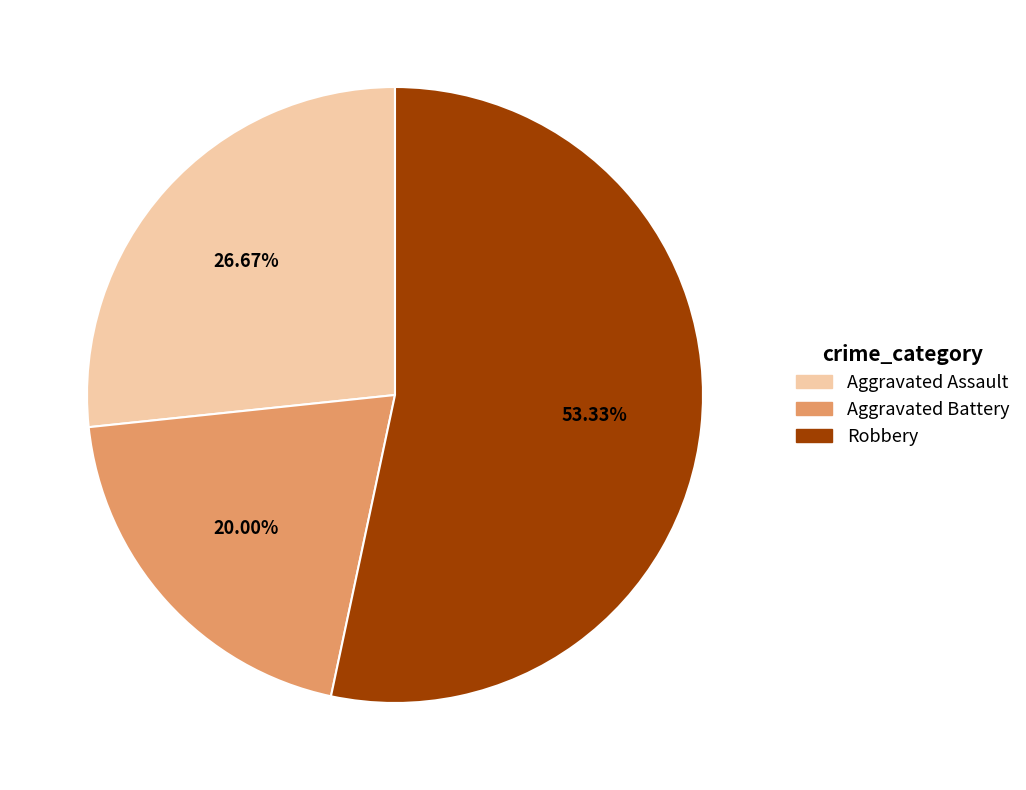

Between Aggravated Battery and Aggravated Assault, which is larger?

Aggravated Assault